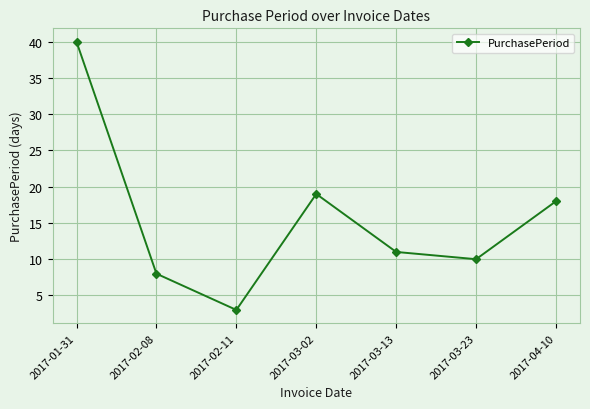

What is the ratio of the value at 2017-01-31 to the value at 2017-03-13?

3.6